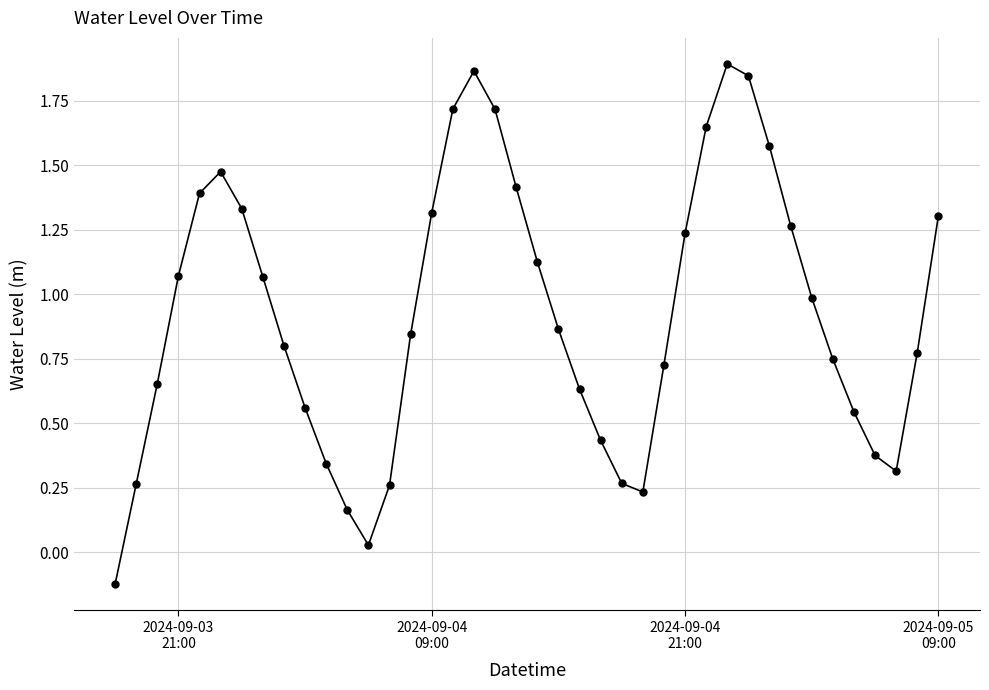

How many points are lower than both their immediate neighbors (excluding endpoints)?

3